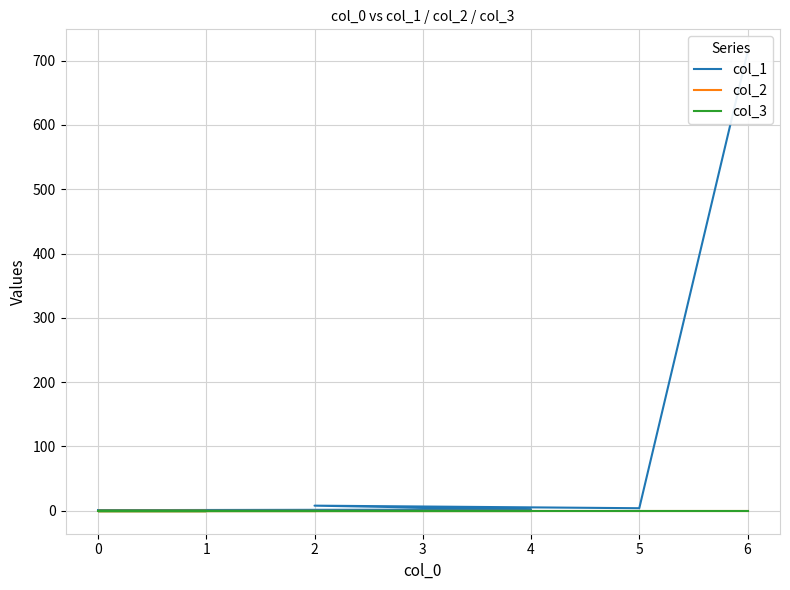

True or false: col_3 and col_1 cross at least once.

False